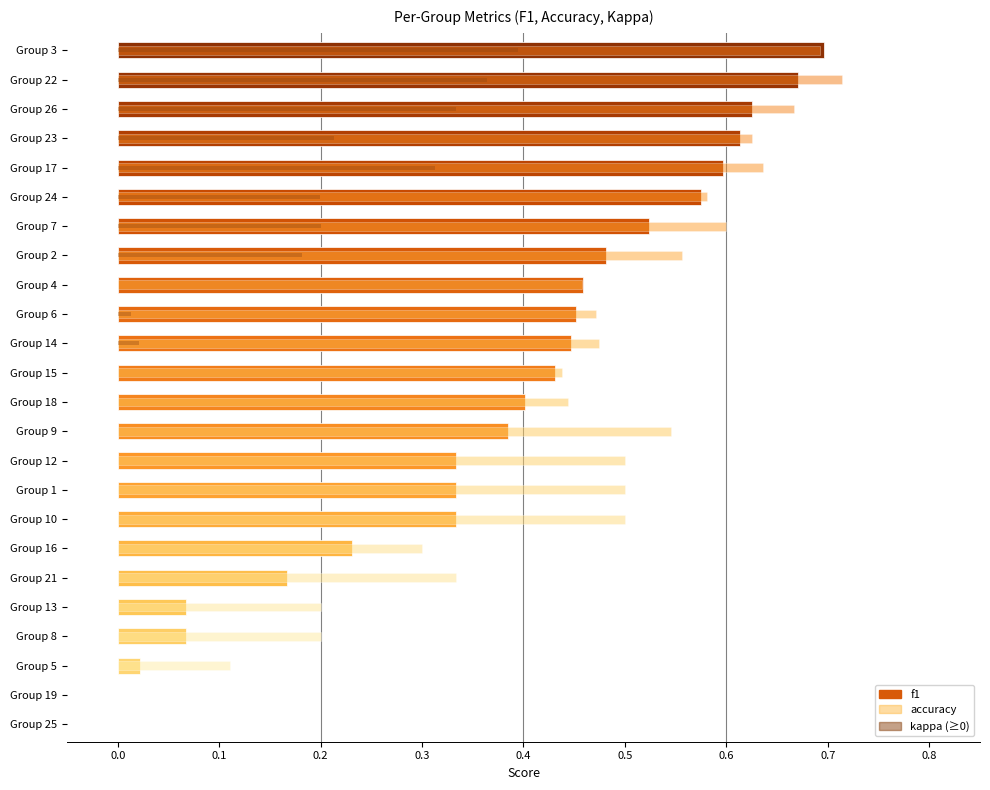

What is the difference between the maximum and minimum values in the accuracy series?

0.7